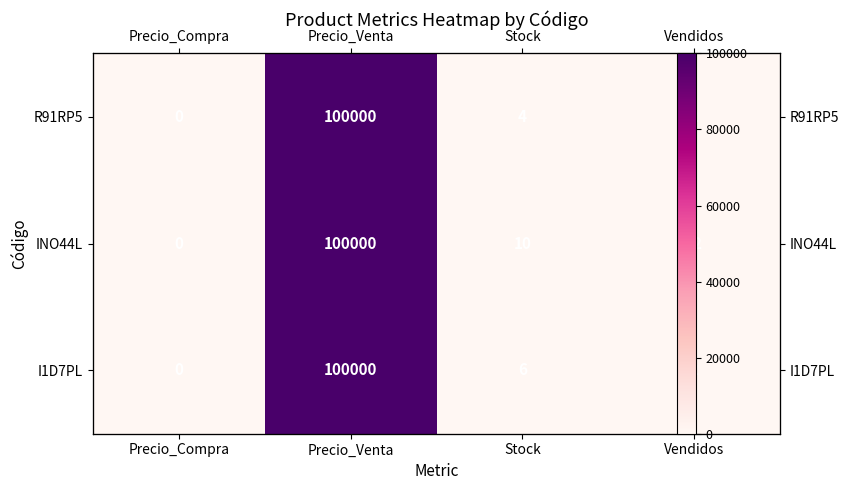

What is the maximum value for R91RP5?

100000